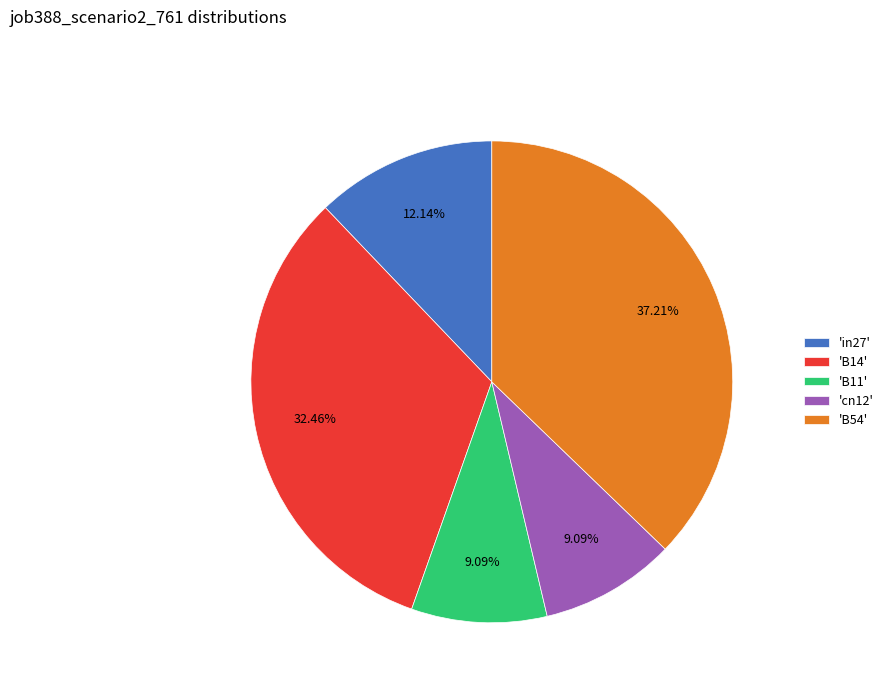

Which has a higher value, 'B14' or 'cn12'?

'B14'